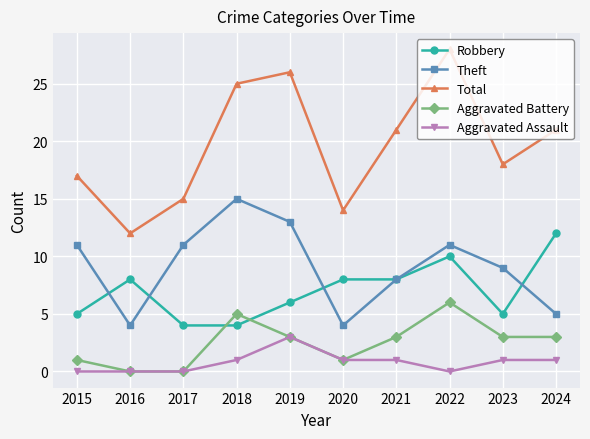

What are all the series names shown in the legend?

Robbery, Theft, Total, Aggravated Battery, Aggravated Assault